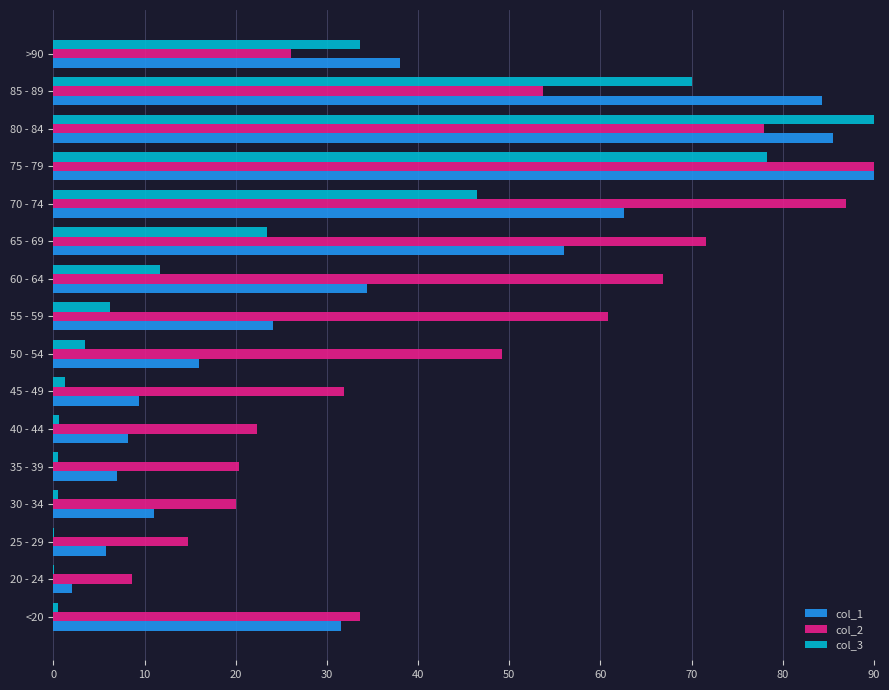

How many values in the col_3 series exceed 6?

8